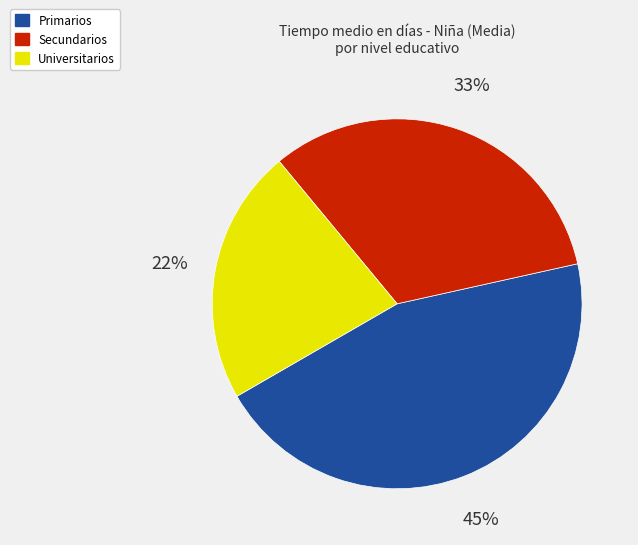

How many slices are in this pie chart?

3